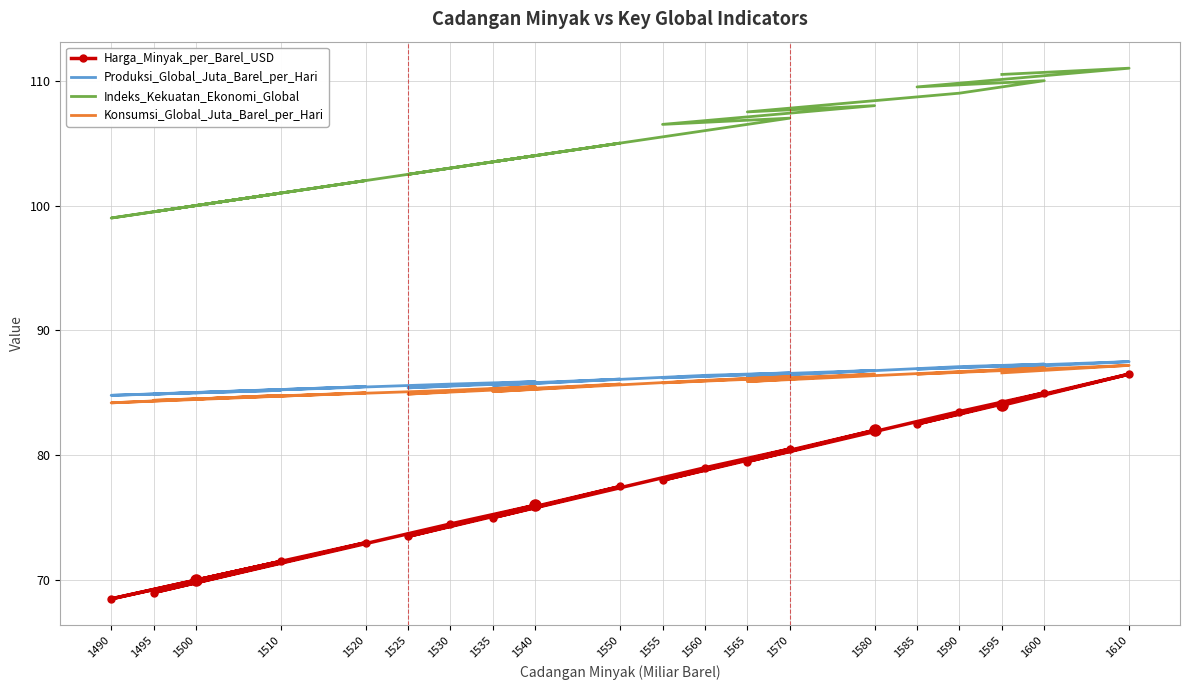

What is the highest value of the Produksi_Global_Juta_Barel_per_Hari series?

87.5